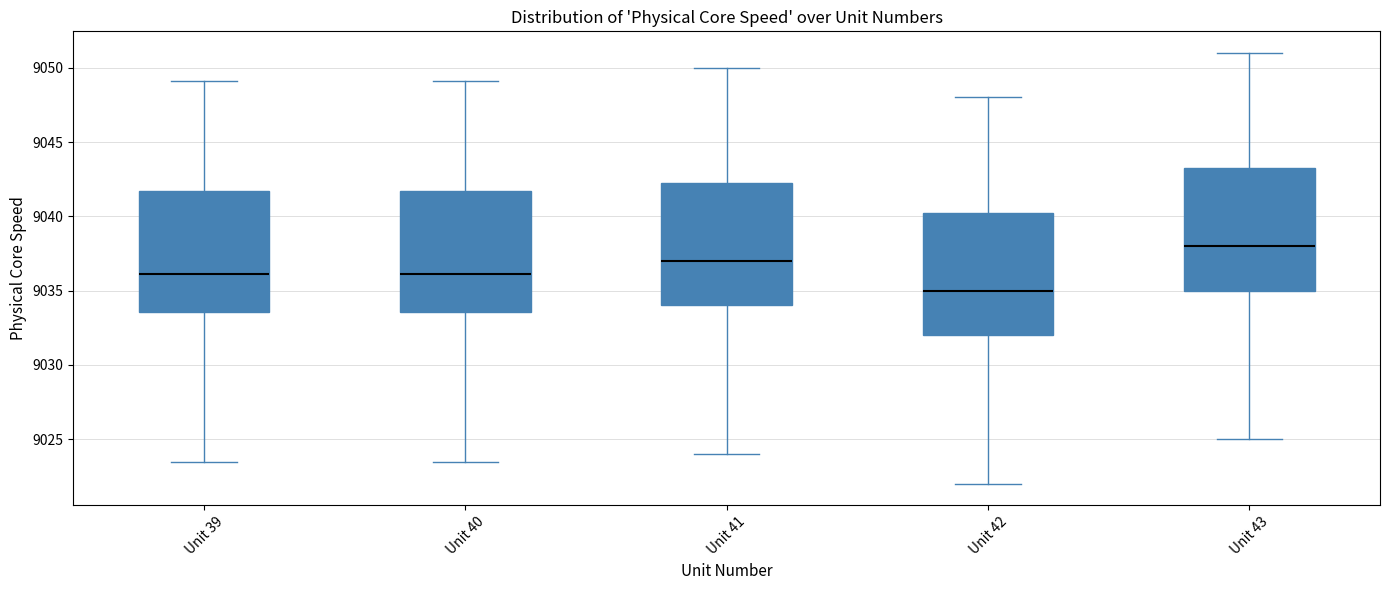

Reading left to right, transcribe this box plot: for each box, give where its median line is, the range the box spans, and where its two whiskers end, as read against the y-axis. The values are not printed on the chart, so give them approximately, as read against the axis.

Unit 39: median 9036.0, box 9033.5 to 9041.5, whiskers 9023.5 to 9049.0
Unit 40: median 9036.0, box 9033.5 to 9041.5, whiskers 9023.5 to 9049.0
Unit 41: median 9037.0, box 9034.0 to 9042.5, whiskers 9024.0 to 9050.0
Unit 42: median 9035.0, box 9032.0 to 9040.5, whiskers 9022.0 to 9048.0
Unit 43: median 9038.0, box 9035.0 to 9043.5, whiskers 9025.0 to 9051.0